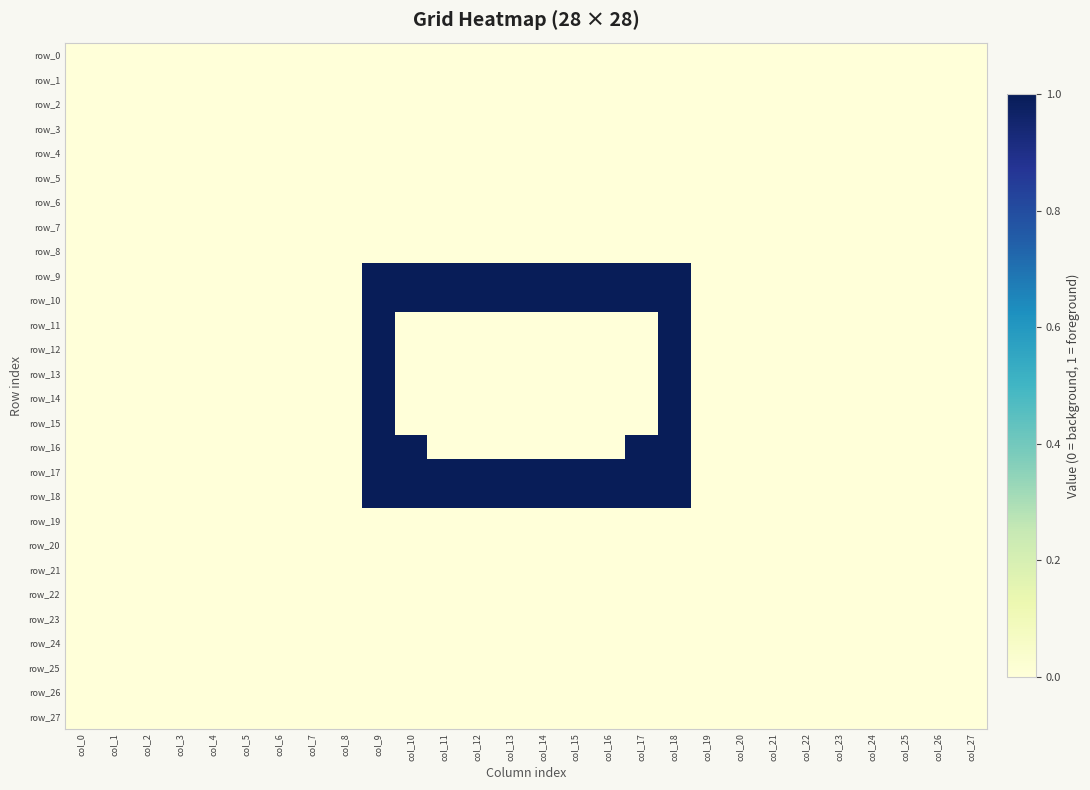

What is the greatest value displayed?

1